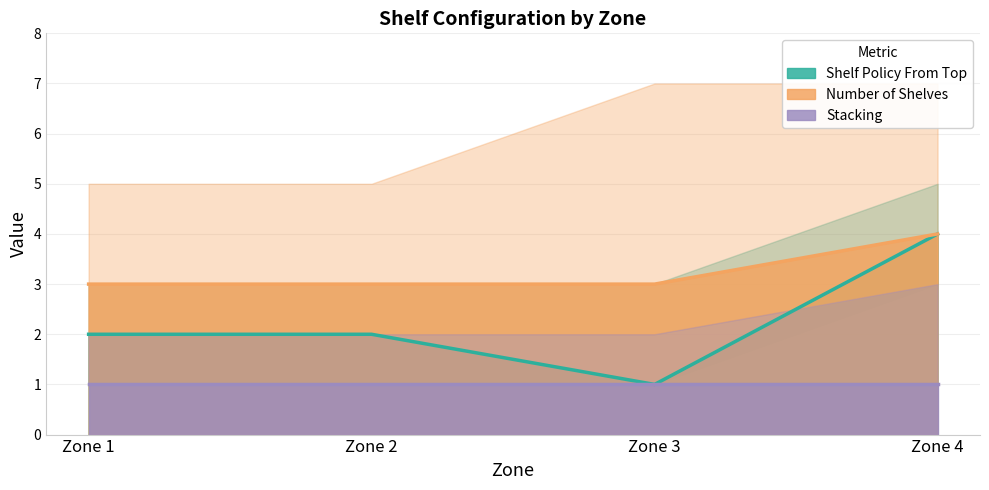

What is the value of the number_of_shelves point at the 4th from the left?

4